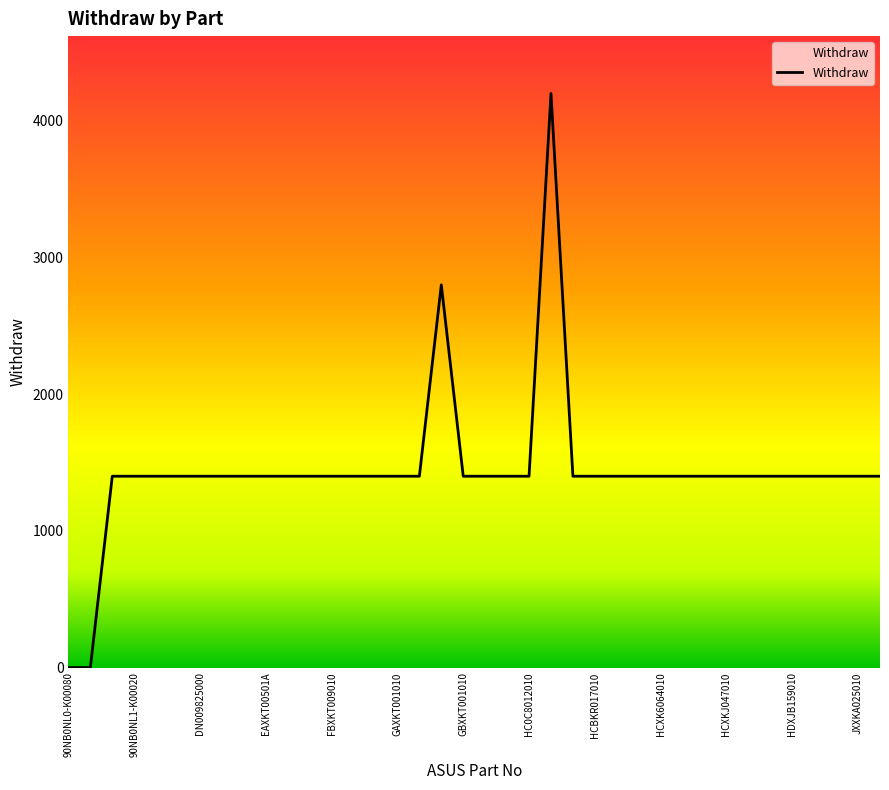

The chart shows a value of 2382 at DN009825000. True or false?

False